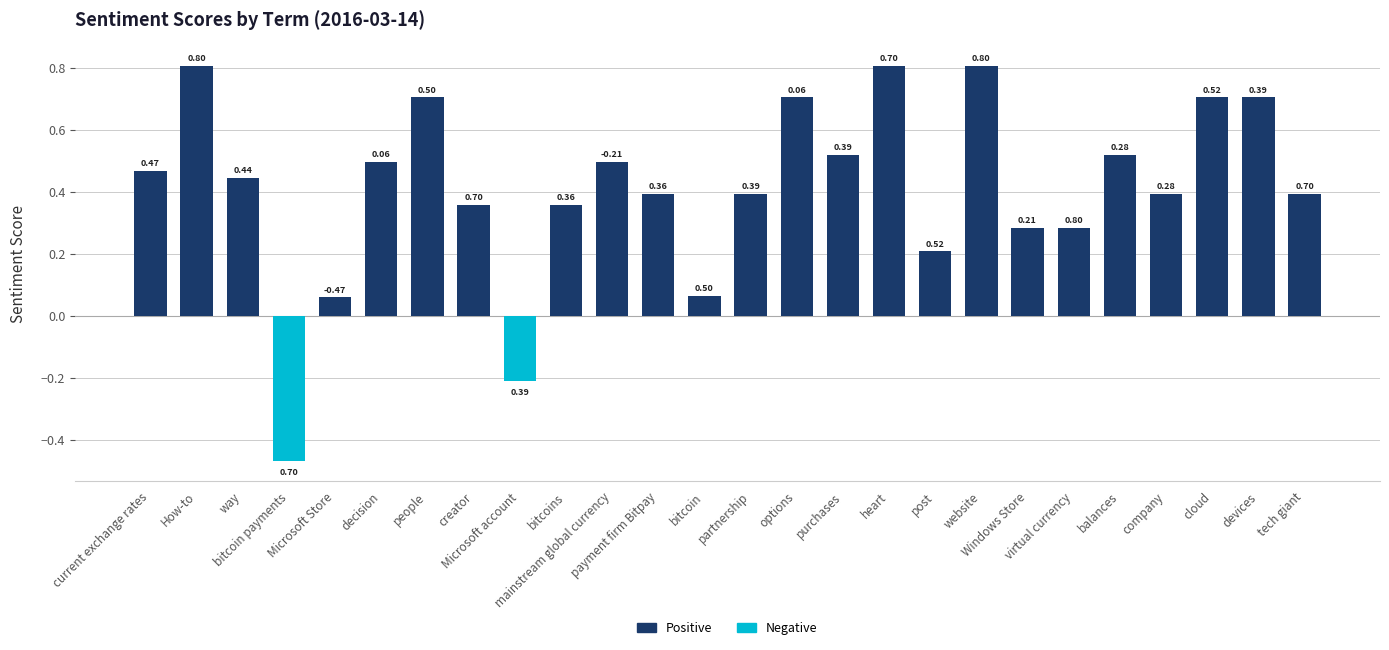

What is the smallest value displayed?

-0.5